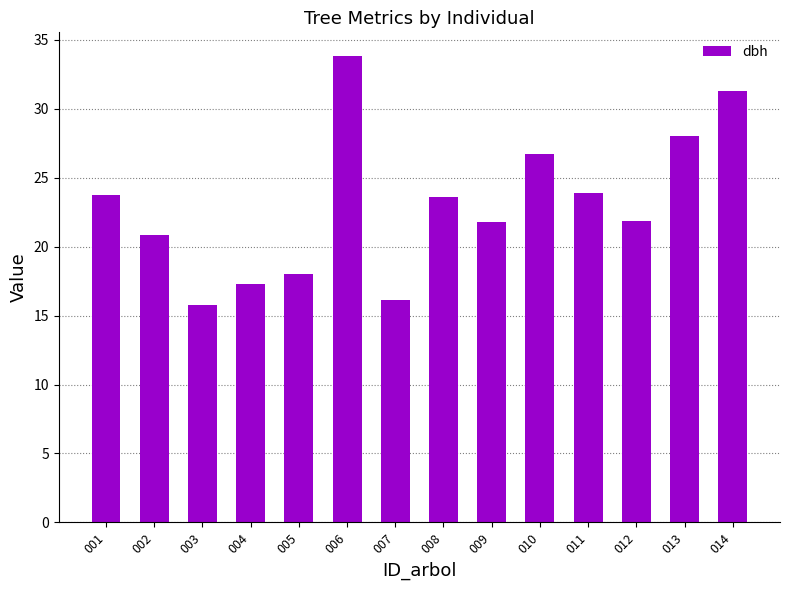

What is the value of the 5th bar from the left?

18.0